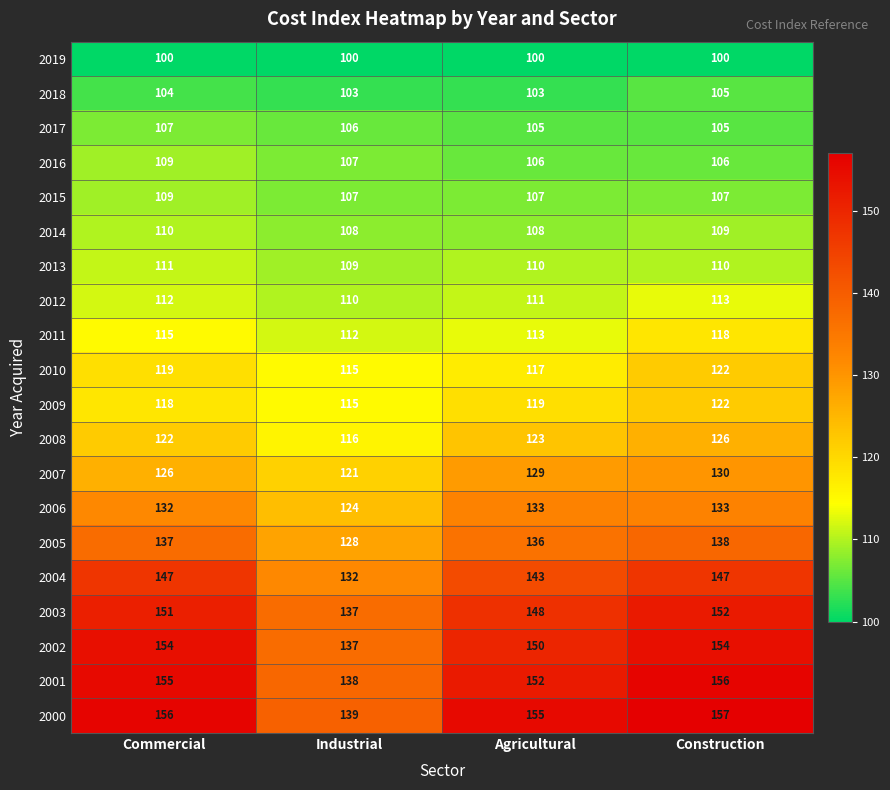

What is the smallest value displayed?

100